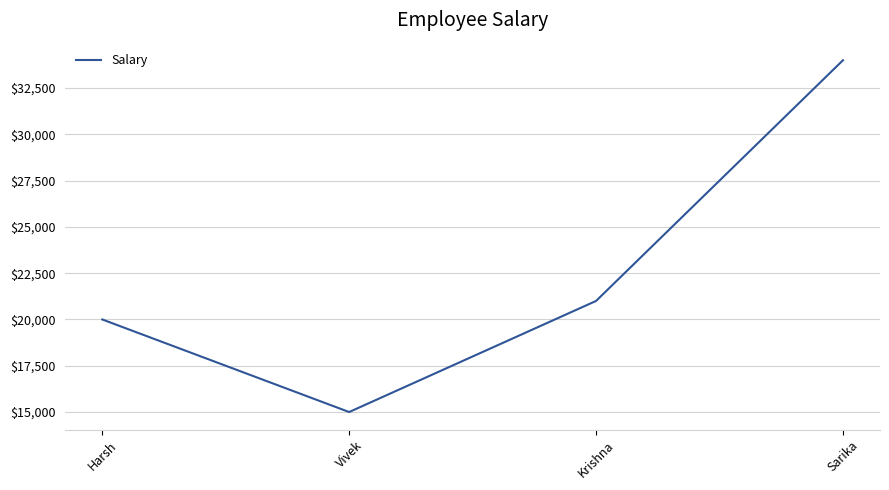

Reading left to right, what are all the values shown in this chart?

Harsh=20000	Vivek=15000	Krishna=21000	Sarika=34000